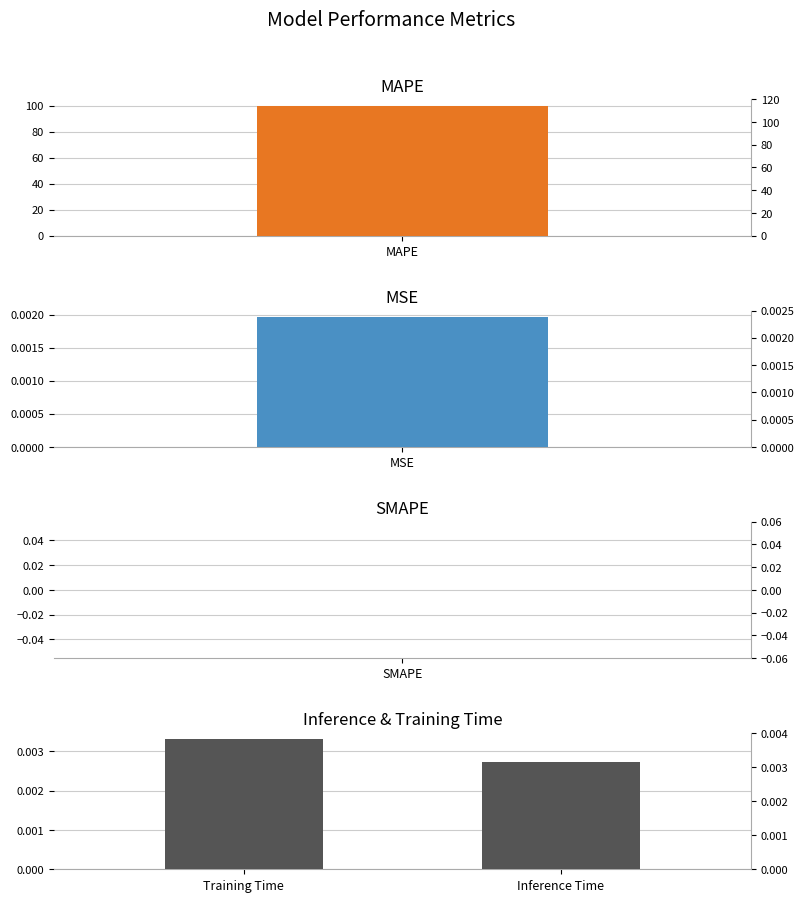

True or false: the data shows 0.0 at Training Time.

False